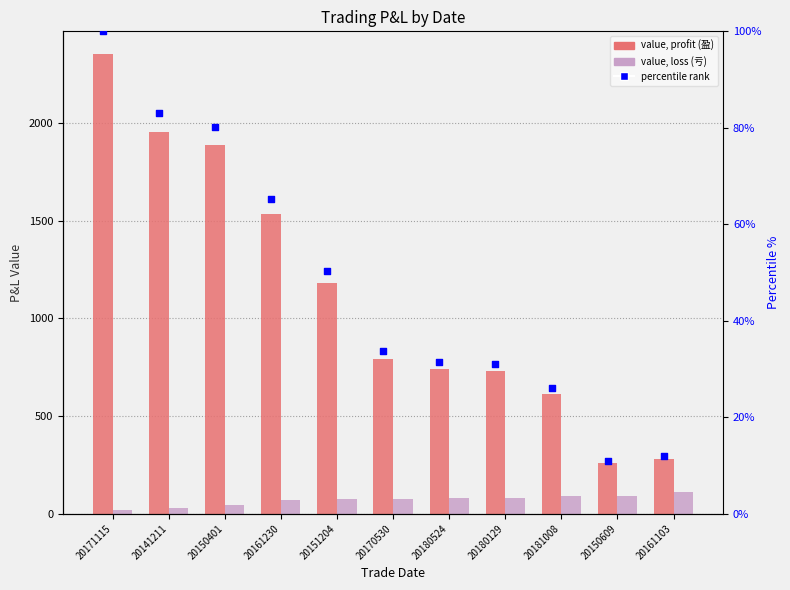

What is the total value across all series at 20171115?

2473.0